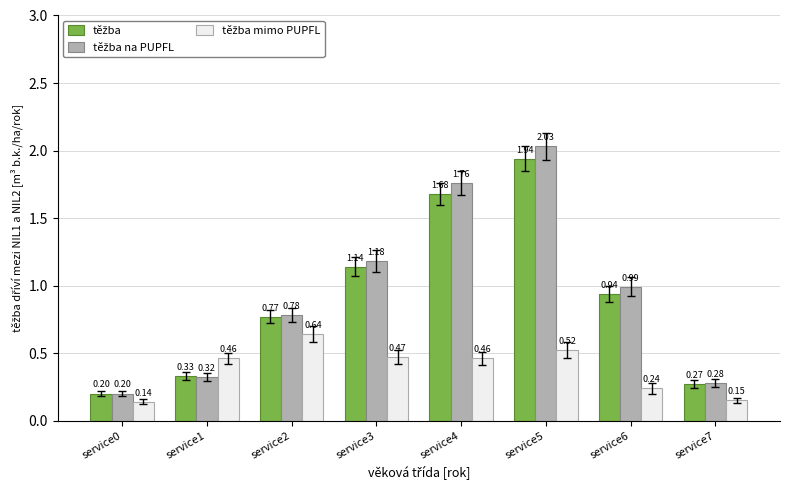

At which category is the sum across all series the highest?

service5